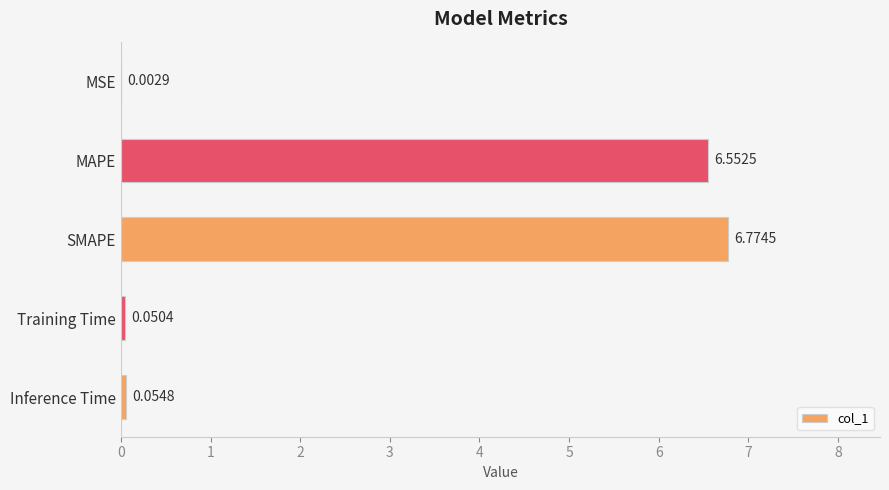

Which category has the highest value across all series?

SMAPE